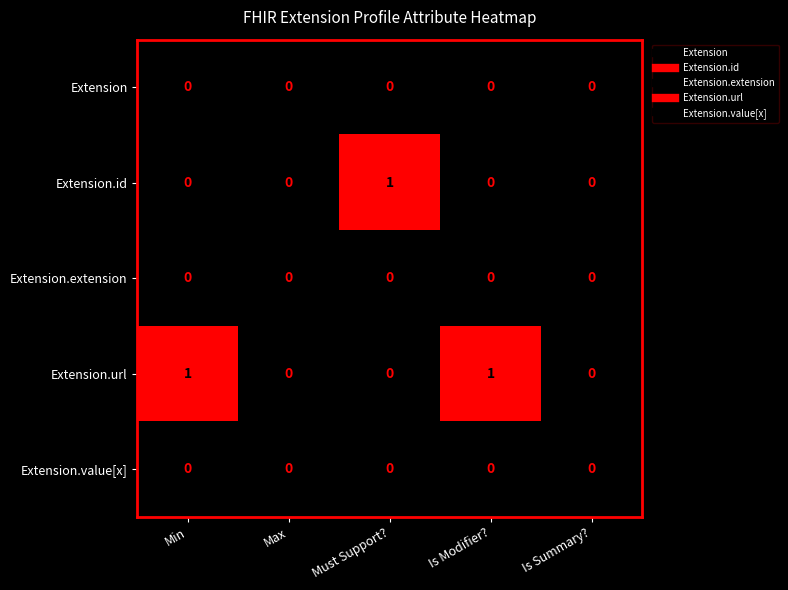

Reading left to right, what are all the values shown in this chart?

Extension: Min=0	Max=0	Must Support?=0	Is Modifier?=0	Is Summary?=0
Extension.id: Min=0	Max=0	Must Support?=1	Is Modifier?=0	Is Summary?=0
Extension.extension: Min=0	Max=0	Must Support?=0	Is Modifier?=0	Is Summary?=0
Extension.url: Min=1	Max=0	Must Support?=0	Is Modifier?=1	Is Summary?=0
Extension.value[x]: Min=0	Max=0	Must Support?=0	Is Modifier?=0	Is Summary?=0